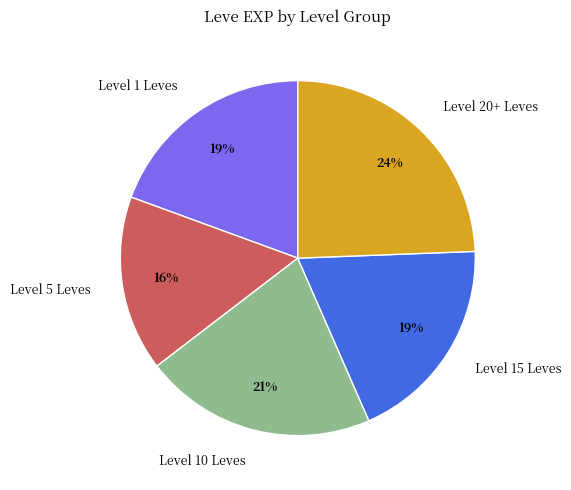

Count the number of slices in the pie.

5